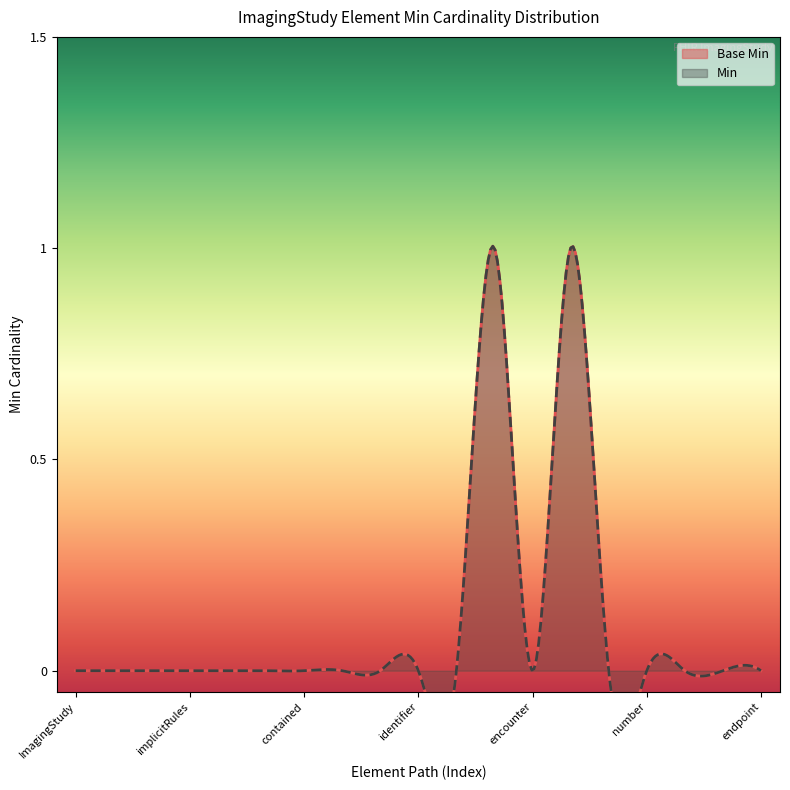

List the series in order of their peak value, lowest first.

Base Min, Min